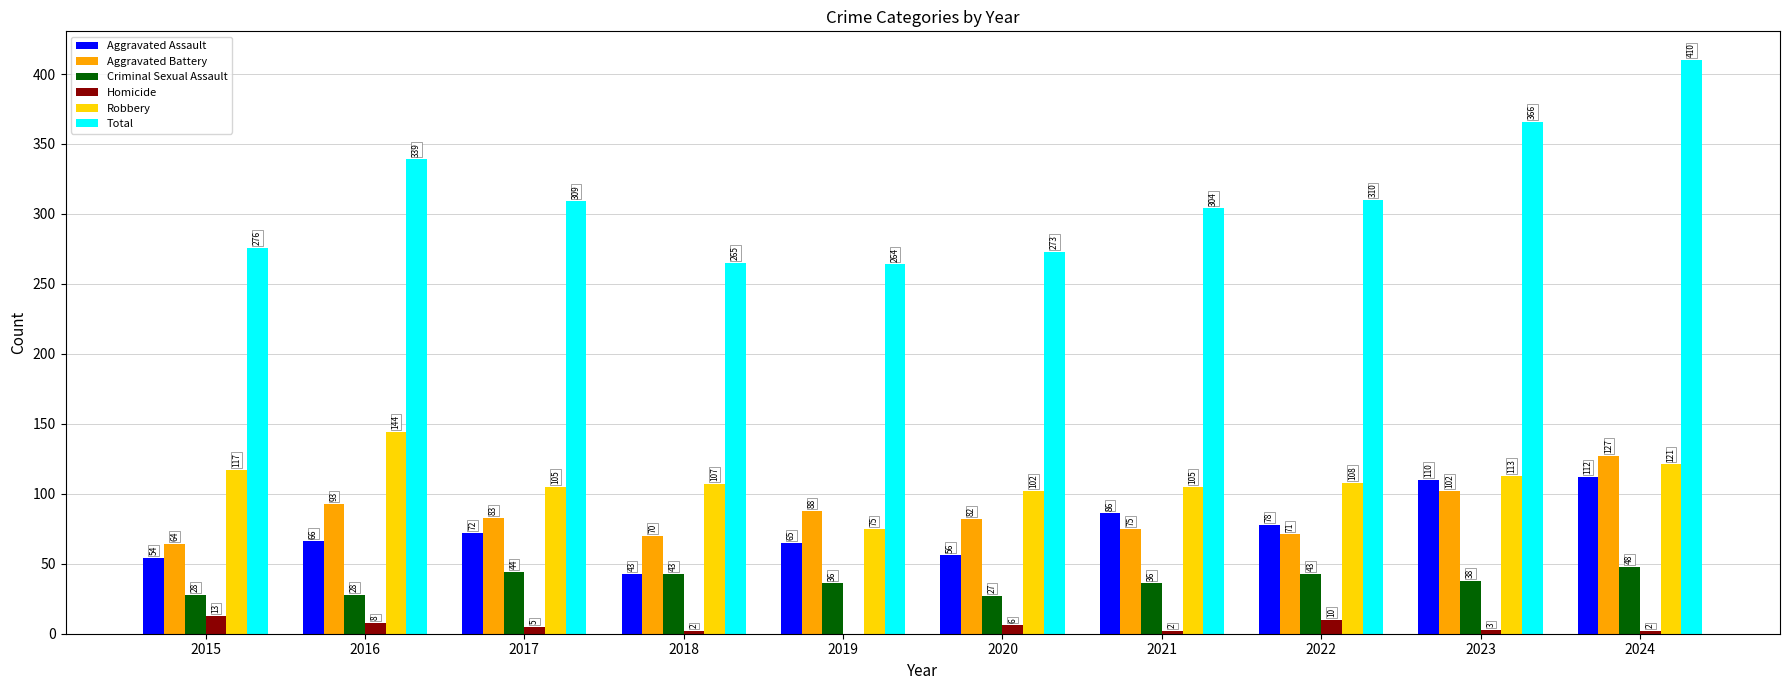

At which category is the sum across all series the highest?

2024